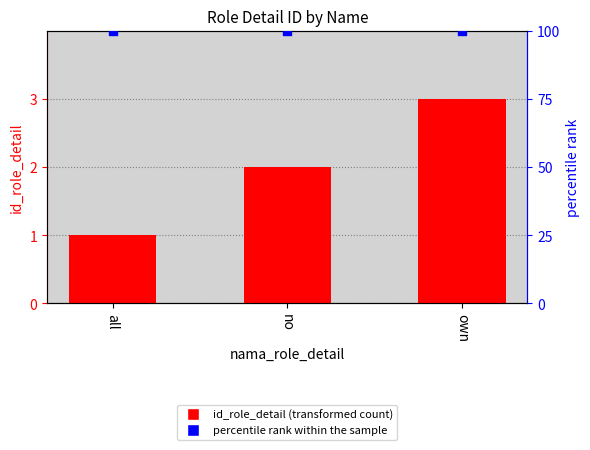

What are all the series names shown in the legend?

id_role_detail, percentile rank within the sample